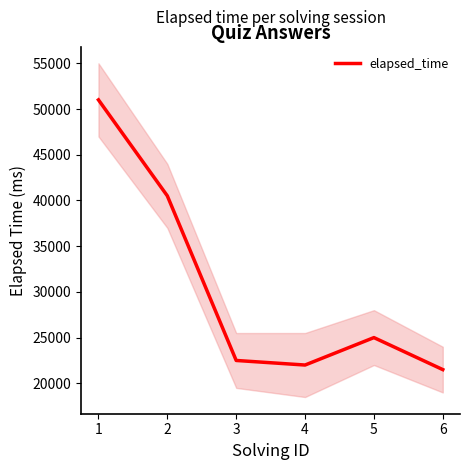

At which label is the value closest to 36250?

2